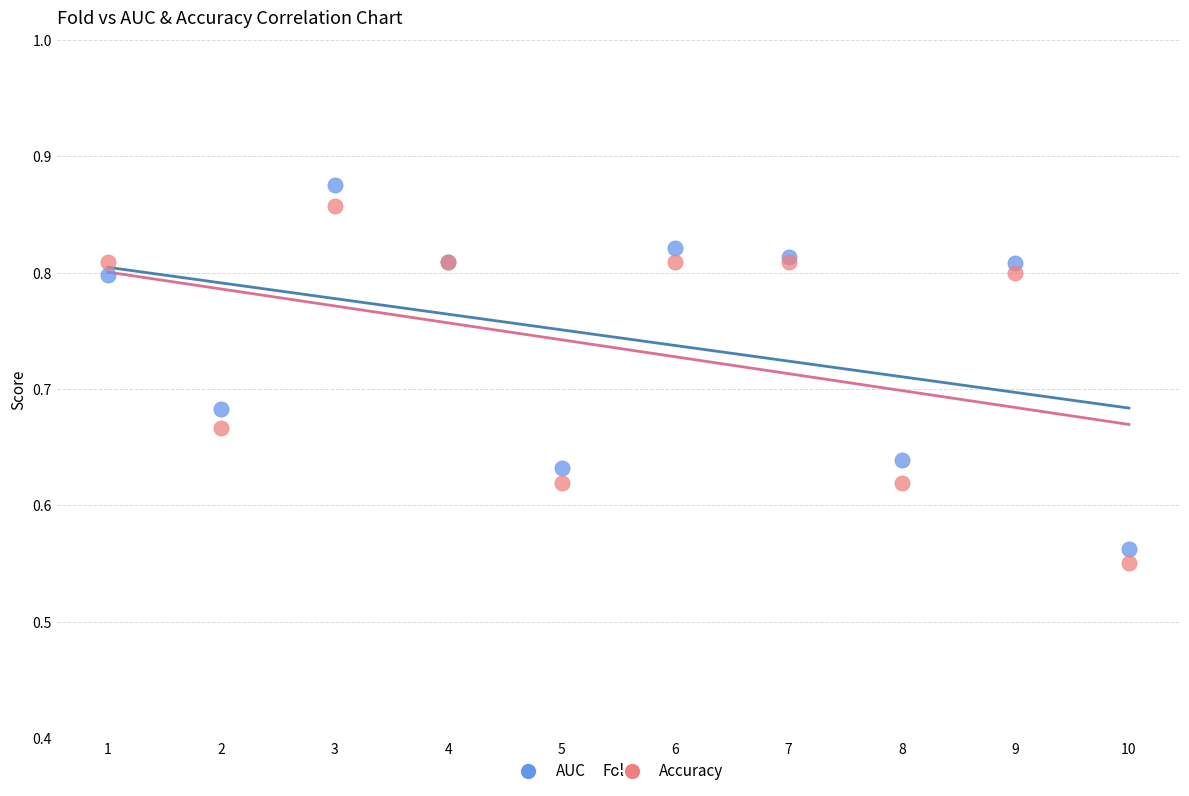

What is the X range (max minus min) for the scatter plot?

9.0